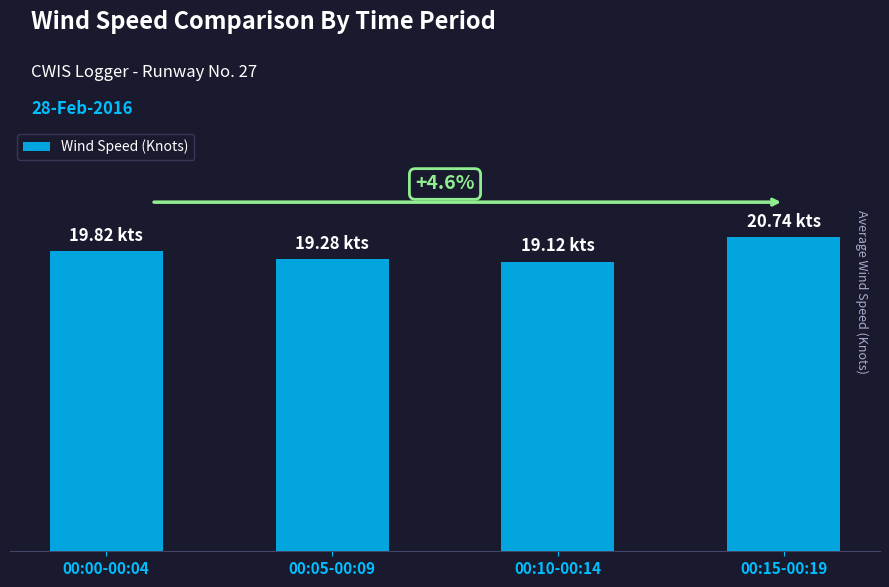

Are the bars horizontal?

No